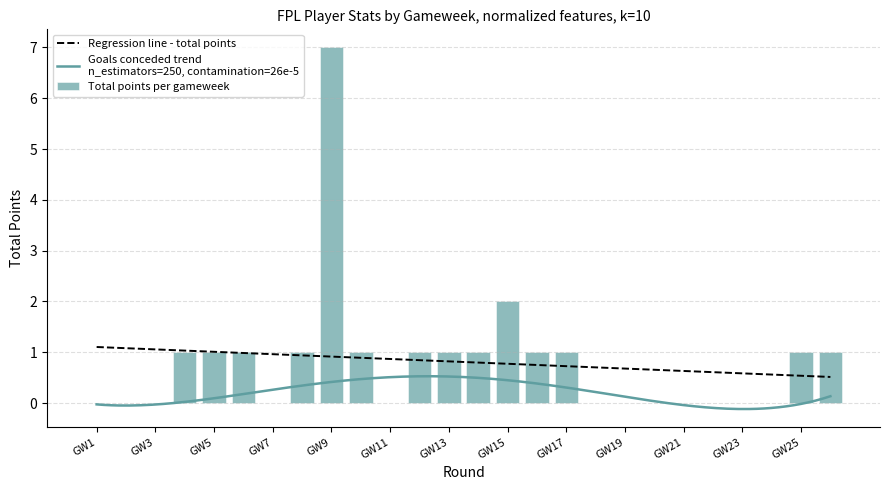

The value of Total points per gameweek at GW3 is 0. True or false?

True